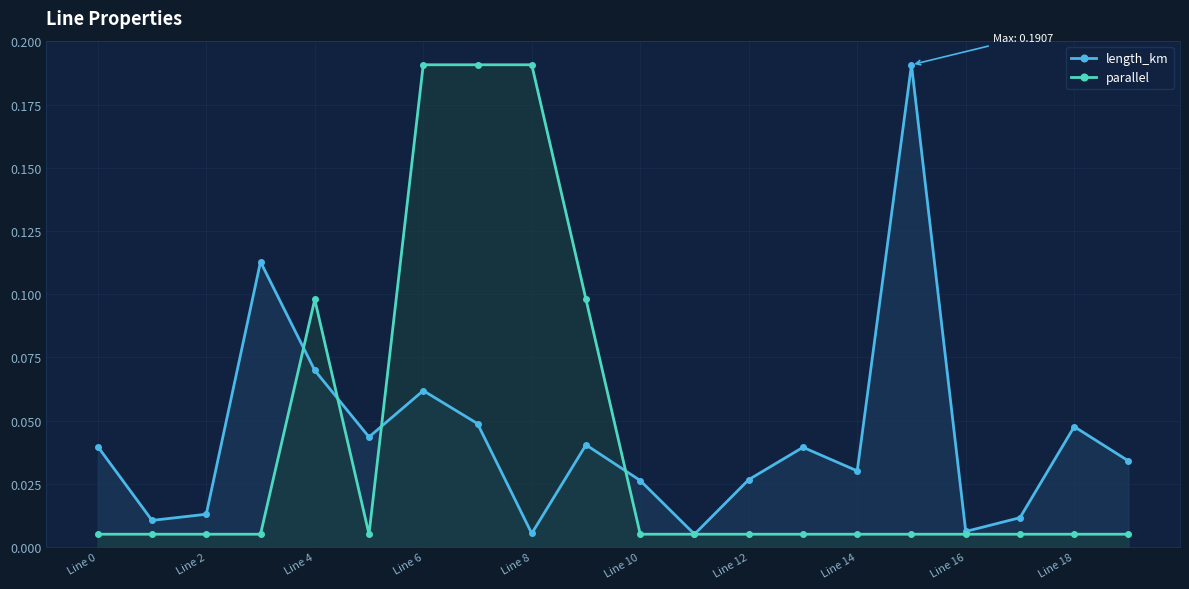

Reading left to right, what are all the values shown in this chart?

length_km: 0.0	0.0	0.0	0.1	0.1	0.0	0.1	0.0	0.0	0.0	0.0	0.0	0.0	0.0	0.0	0.2	0.0	0.0	0.0	0.0
parallel: 0.0	0.0	0.0	0.0	0.1	0.0	0.2	0.2	0.2	0.1	0.0	0.0	0.0	0.0	0.0	0.0	0.0	0.0	0.0	0.0